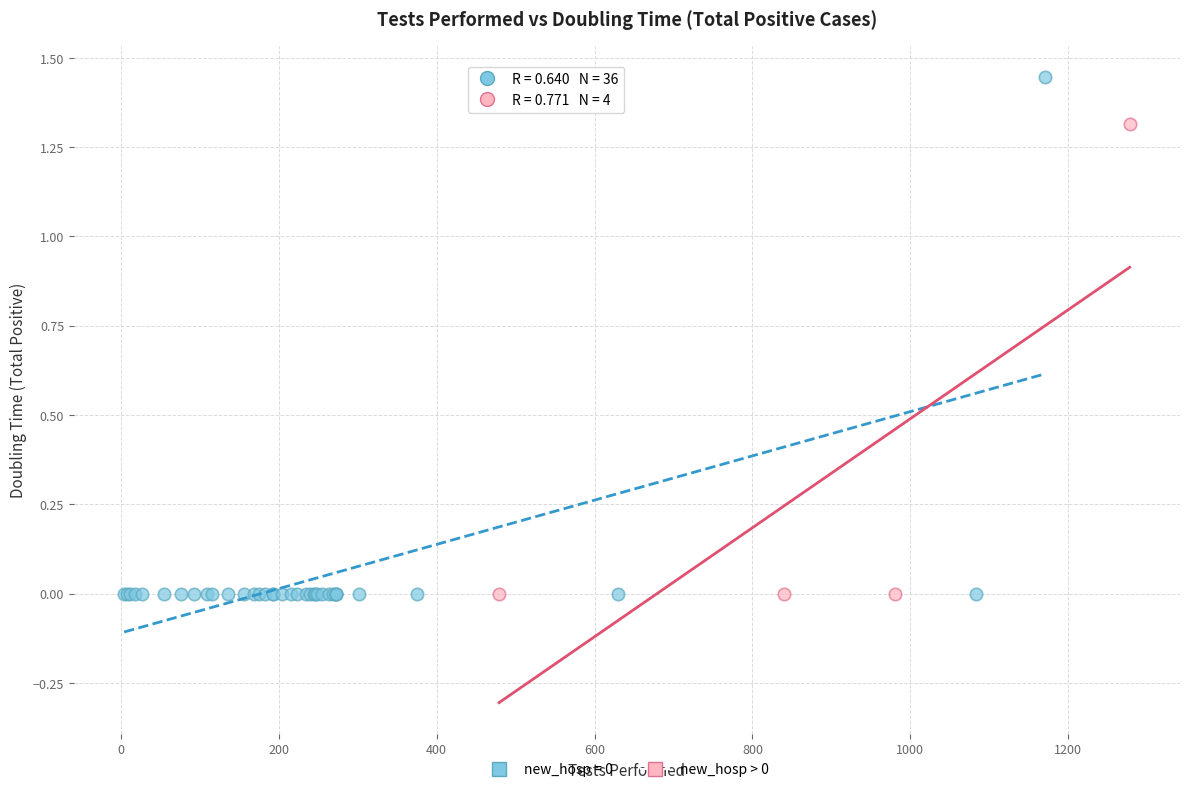

Which series contains the highest Y value?

new_hosp = 0